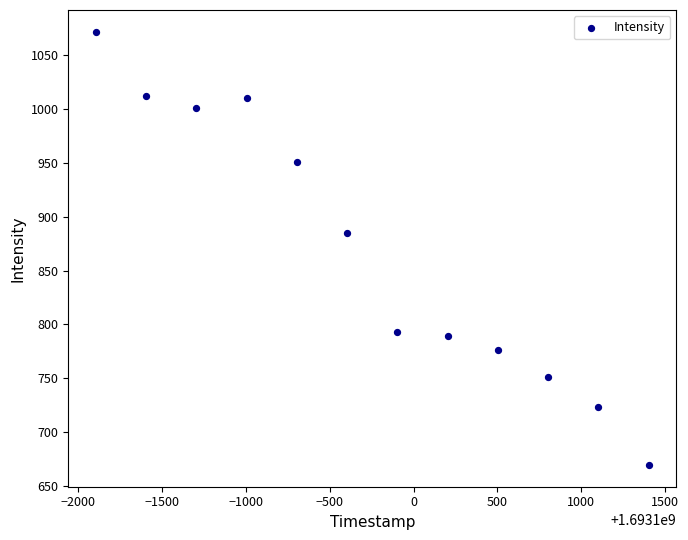

What Y value in the scatter plot is closest to 870?

885.1